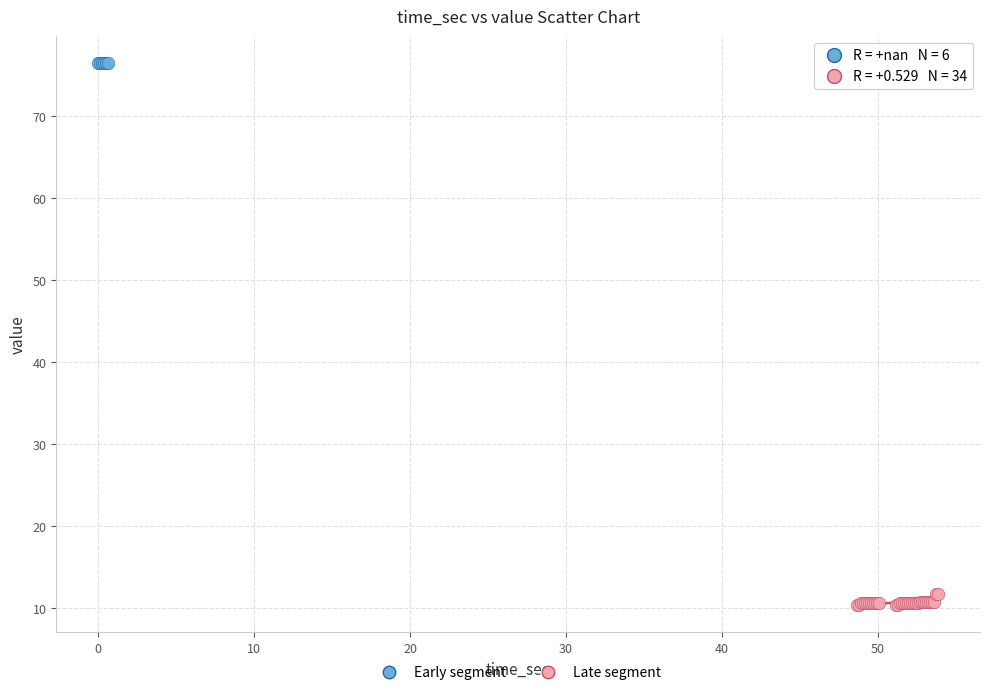

Which series contains the lowest Y value?

Late segment